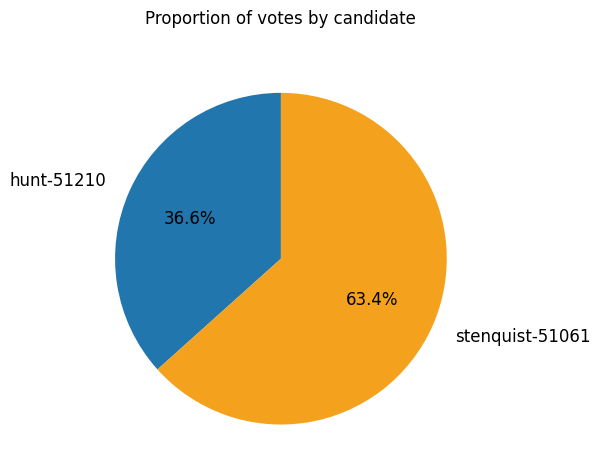

What is the majority slice?

stenquist-51061